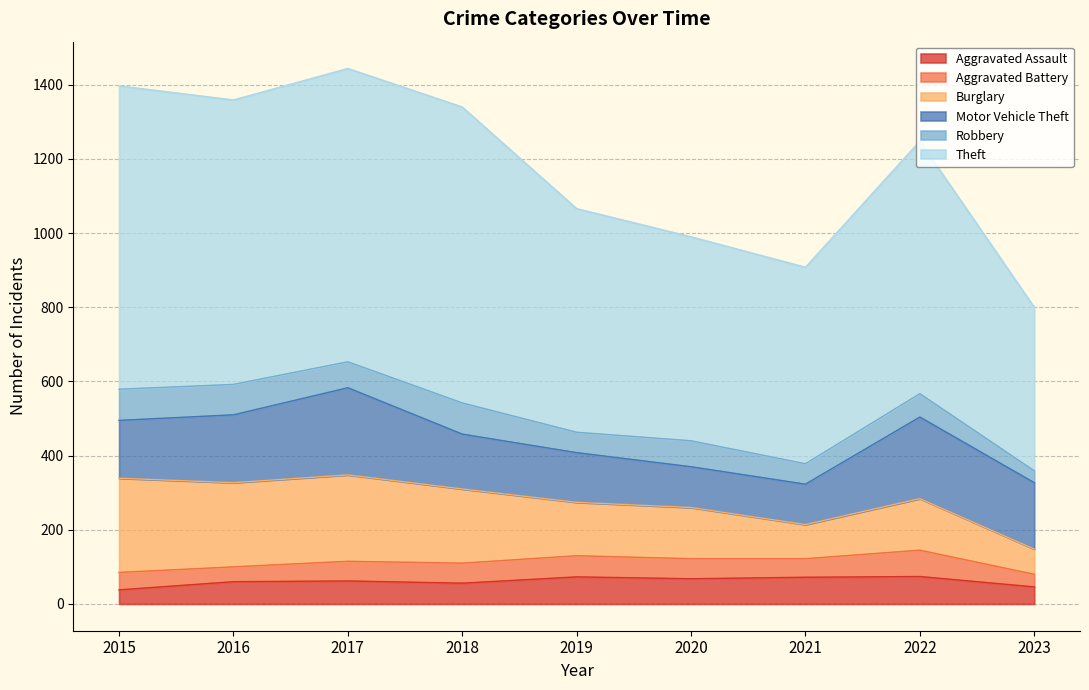

Between which two adjacent categories do Burglary and Motor Vehicle Theft first intersect?

2016 and 2017